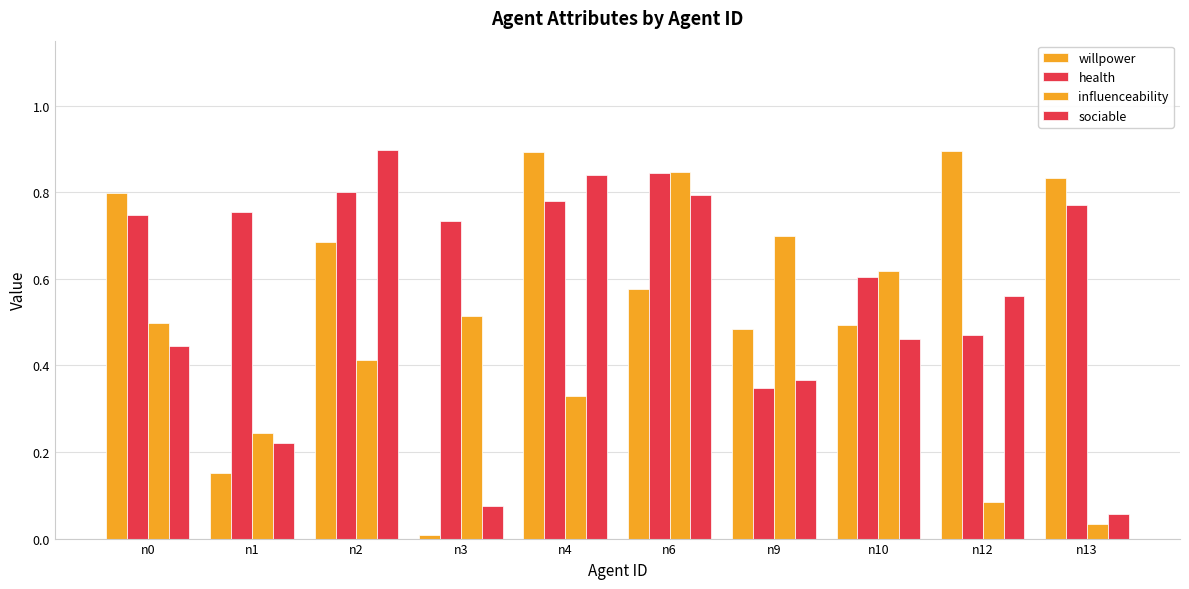

The influenceability series shows 0.6 at n4. True or false?

False